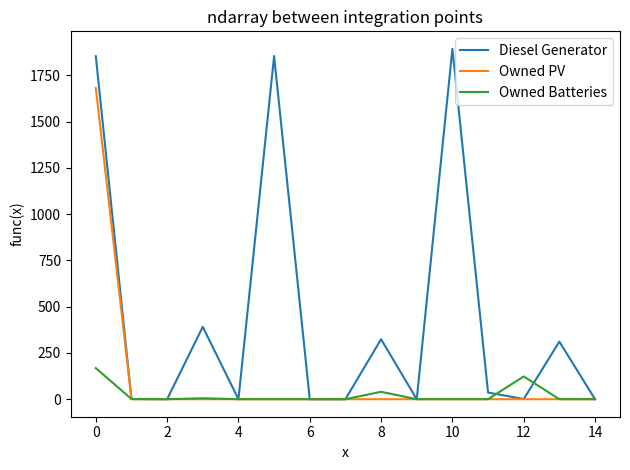

Which series has the widest spread of values?

Diesel Generator